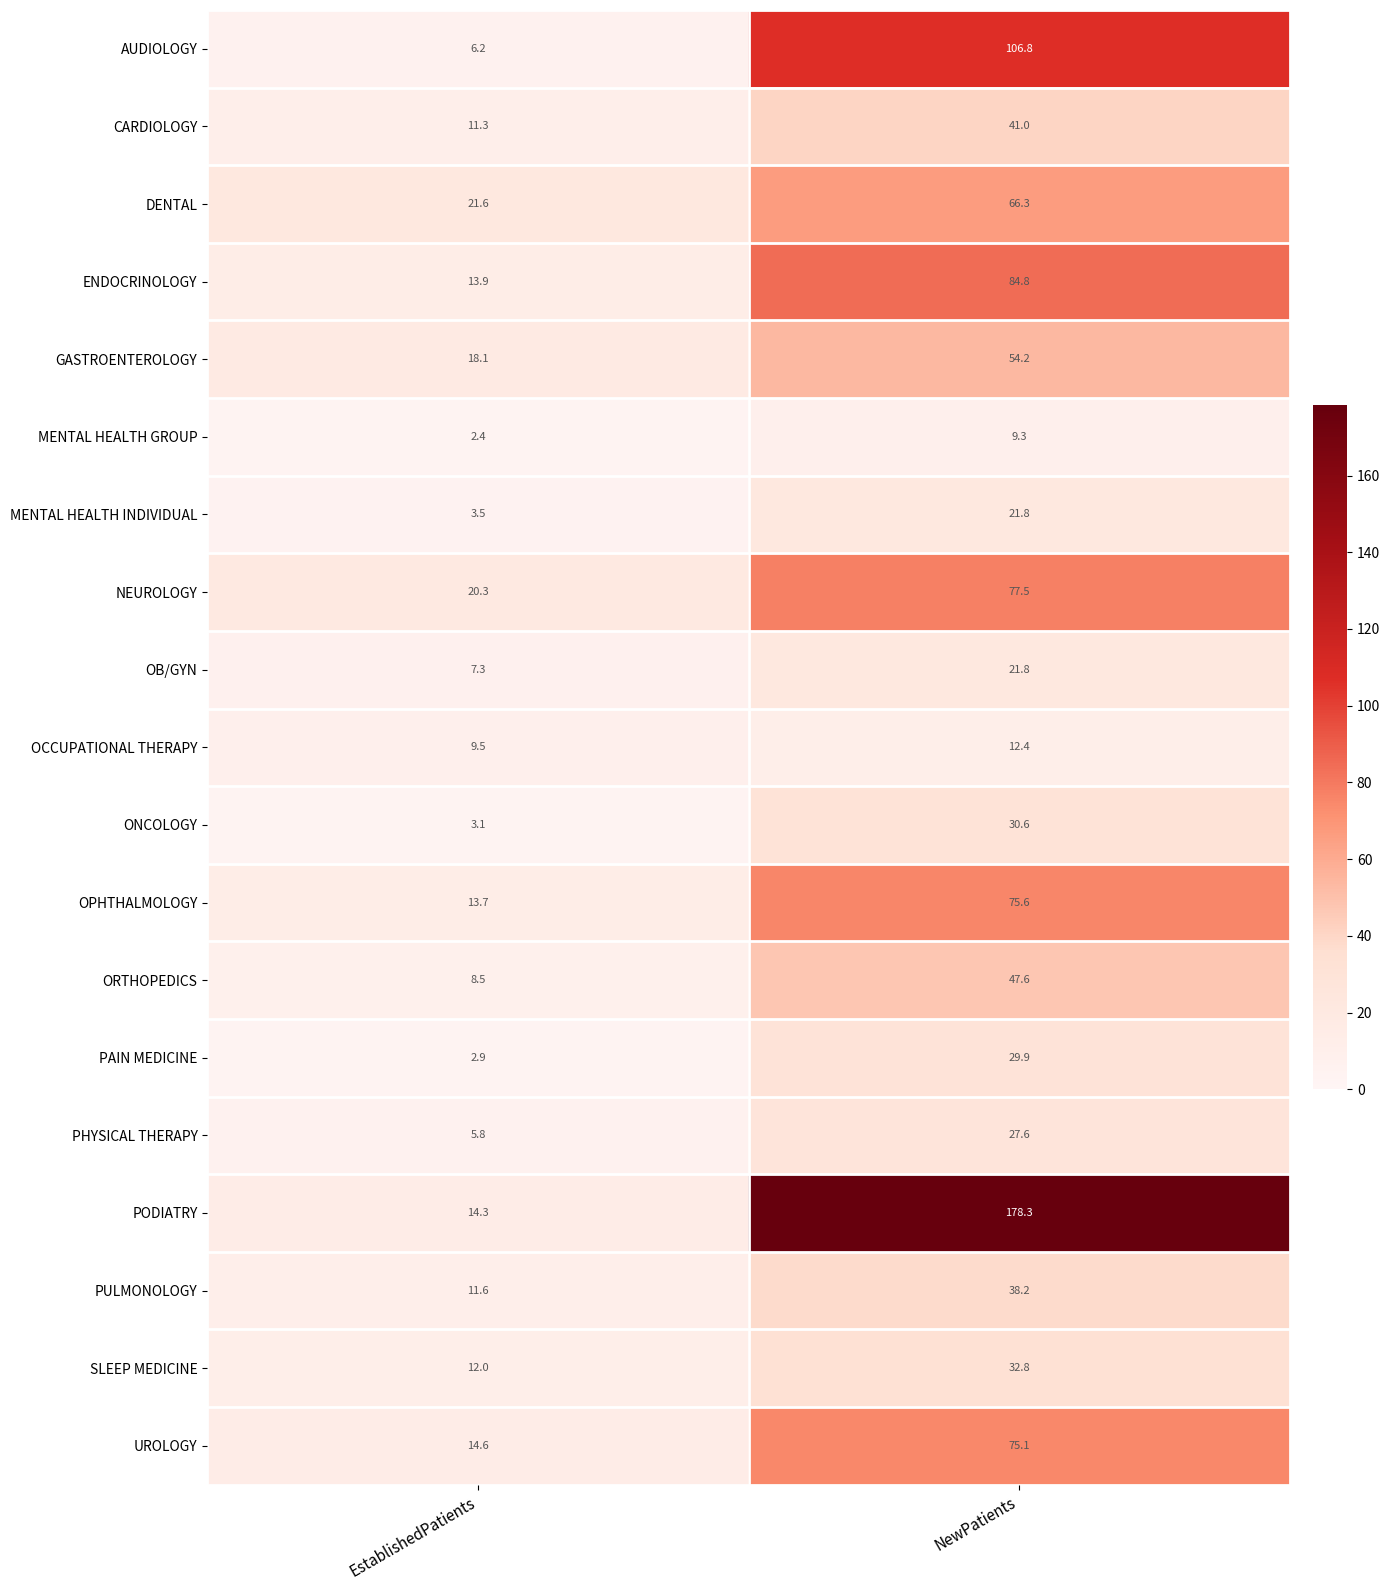

Where does the OCCUPATIONAL THERAPY series first go above 12?

NewPatients